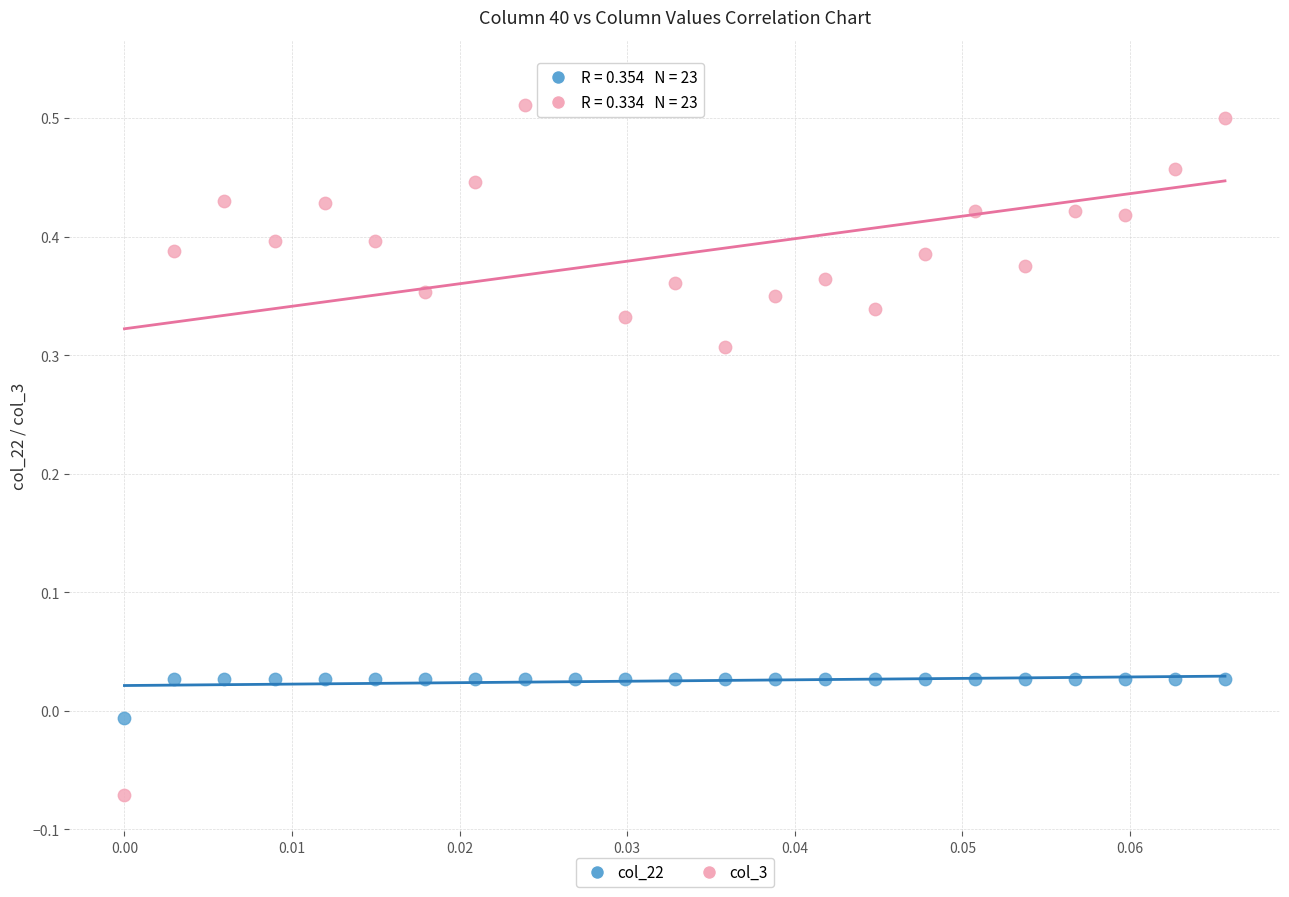

Across all data points, what is the range of Y values (max minus min)?

0.6